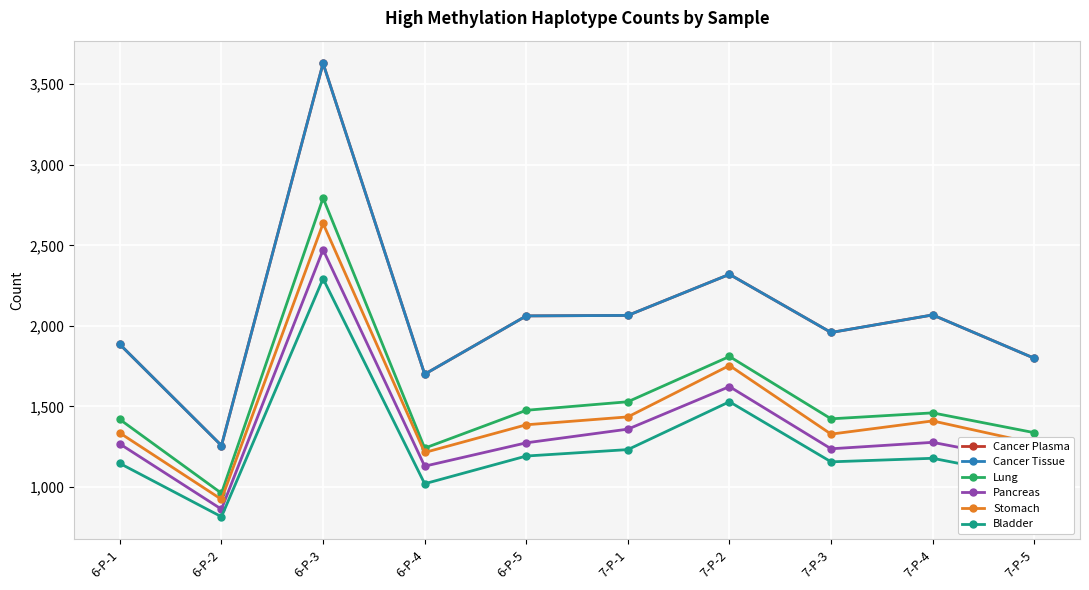

Which category has the lowest value in the Cancer Tissue series?

6-P-2